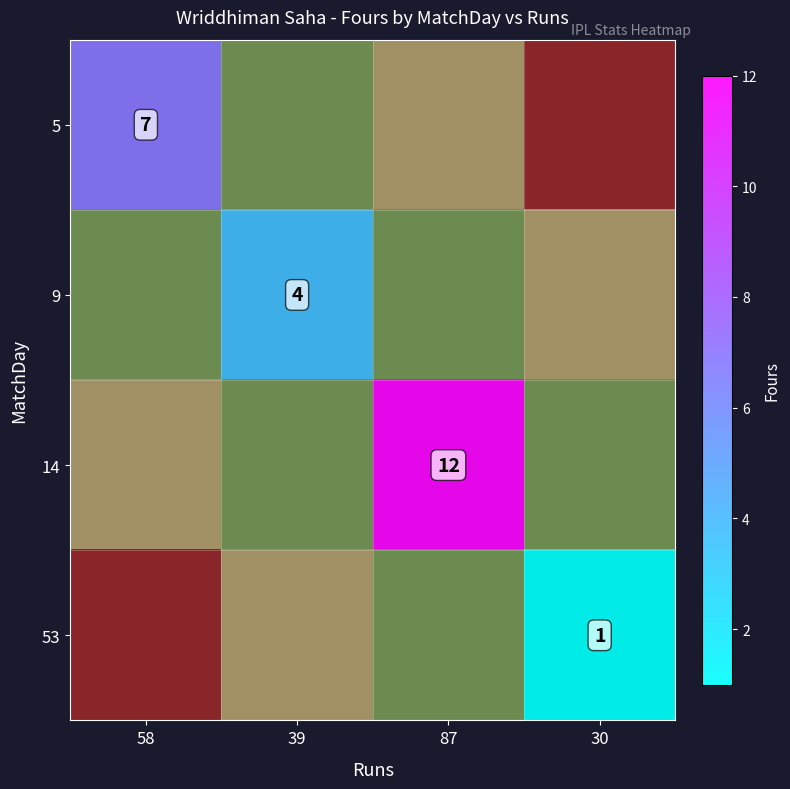

At how many categories does at least one series exceed 6?

2